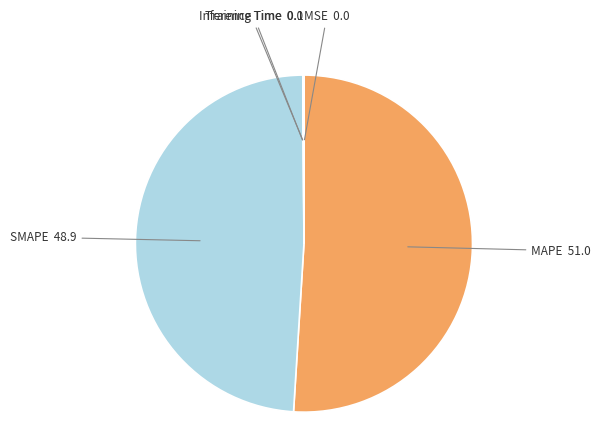

True or false: SMAPE accounts for 35% of the total.

False